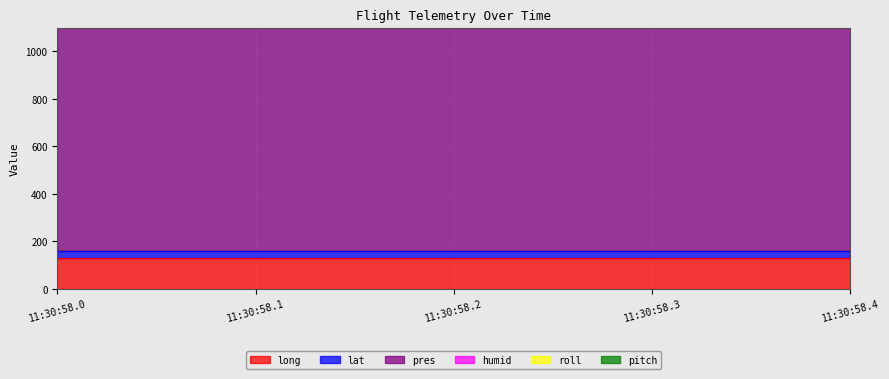

The value of humid at 2025-08-08T11:30:58.335690 is 0. True or false?

True